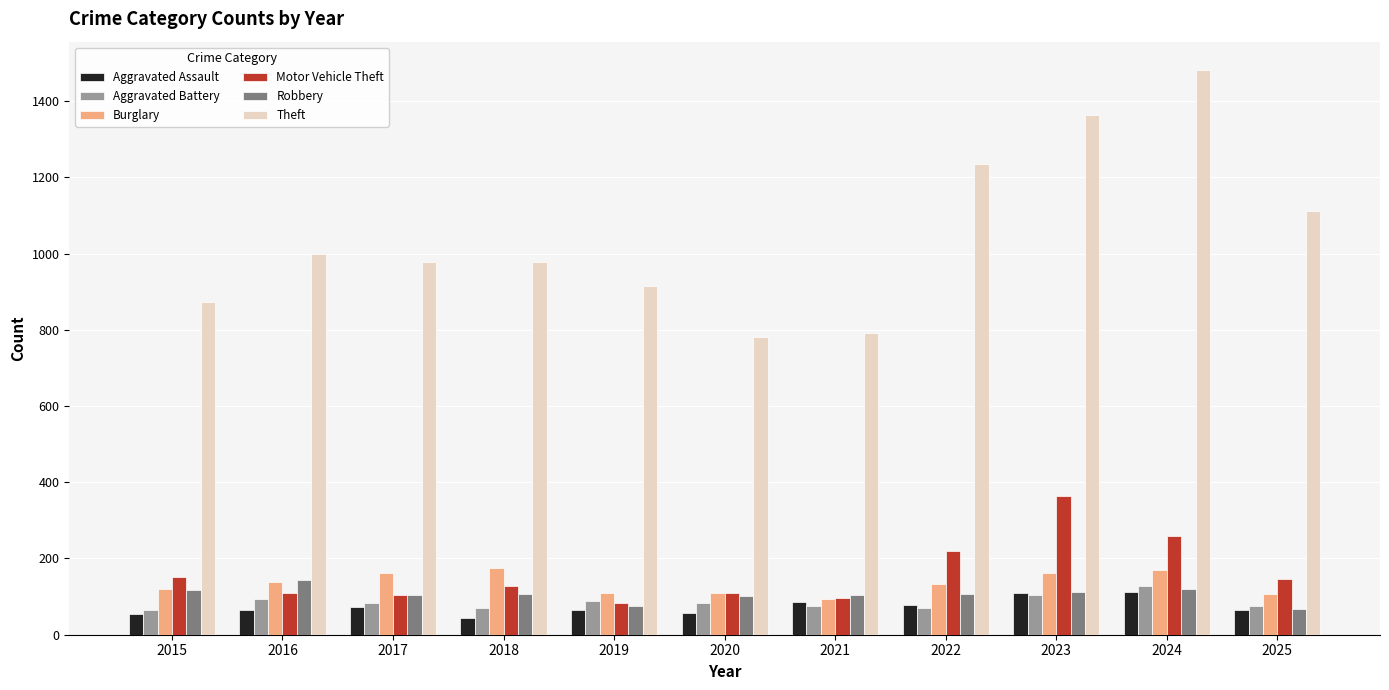

What is the minimum value shown in the chart?

43